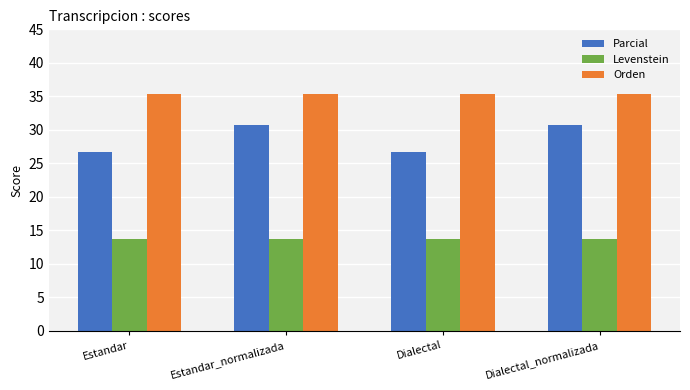

What is the value of the Levenstein bar at the 1st from the left?

13.6